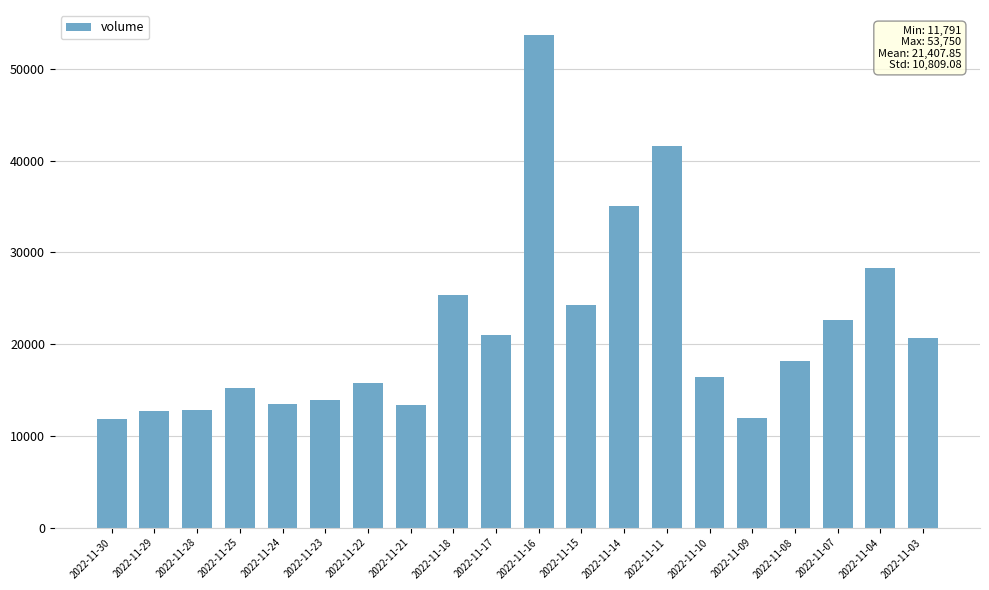

Between 2022-11-23 and 2022-11-17, which is larger?

2022-11-17